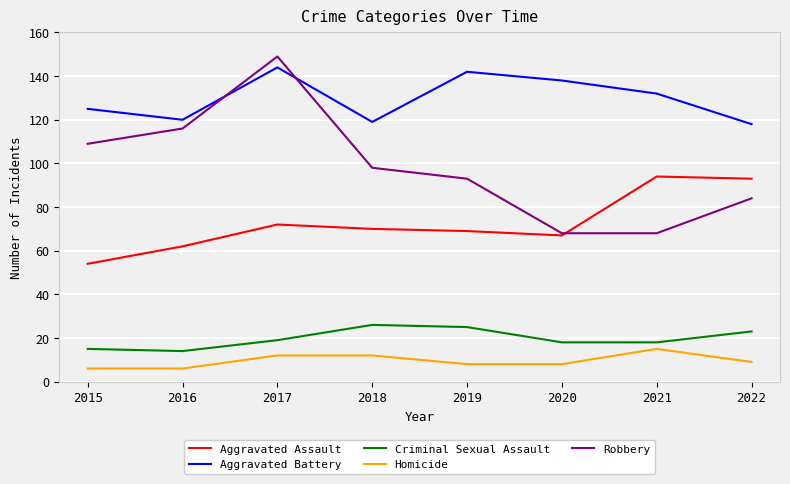

Reading left to right, extract all data points from this chart.

Aggravated Assault: 2015=54	2016=62	2017=72	2018=70	2019=69	2020=67	2021=94	2022=93
Aggravated Battery: 2015=125	2016=120	2017=144	2018=119	2019=142	2020=138	2021=132	2022=118
Criminal Sexual Assault: 2015=15	2016=14	2017=19	2018=26	2019=25	2020=18	2021=18	2022=23
Homicide: 2015=6	2016=6	2017=12	2018=12	2019=8	2020=8	2021=15	2022=9
Robbery: 2015=109	2016=116	2017=149	2018=98	2019=93	2020=68	2021=68	2022=84